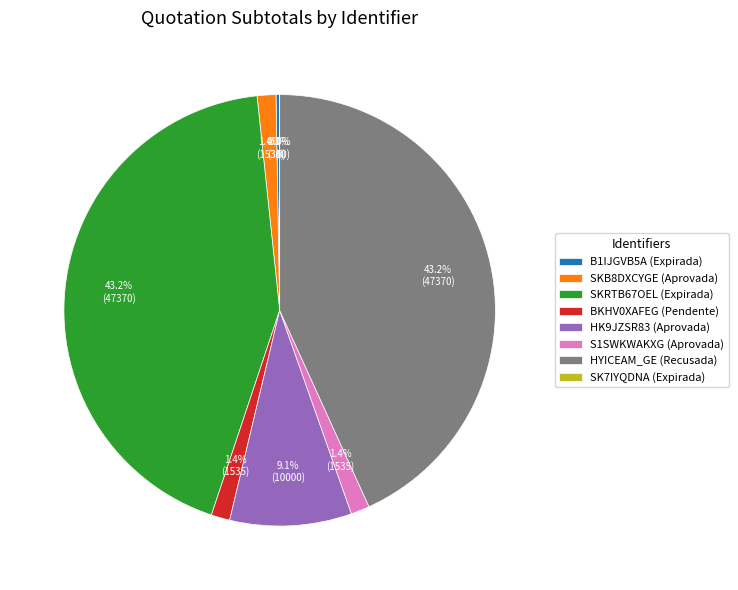

The HK9JZSR83 slice represents 9% of the pie. True or false?

True